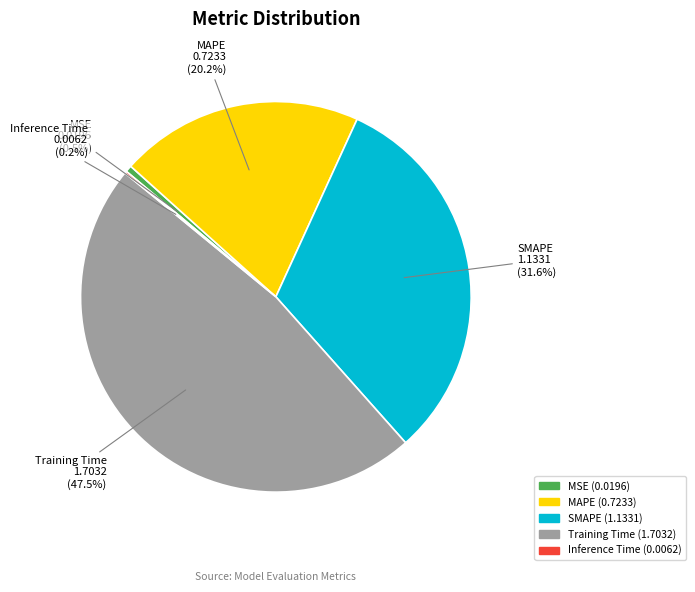

To the nearest percent, what is the average slice percentage?

20%